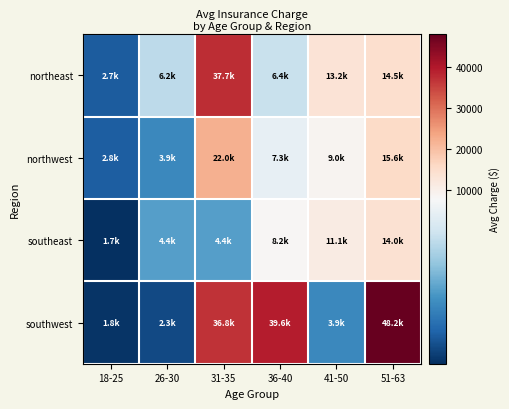

Rank the series by their average value, from highest to lowest.

southwest, northeast, northwest, southeast